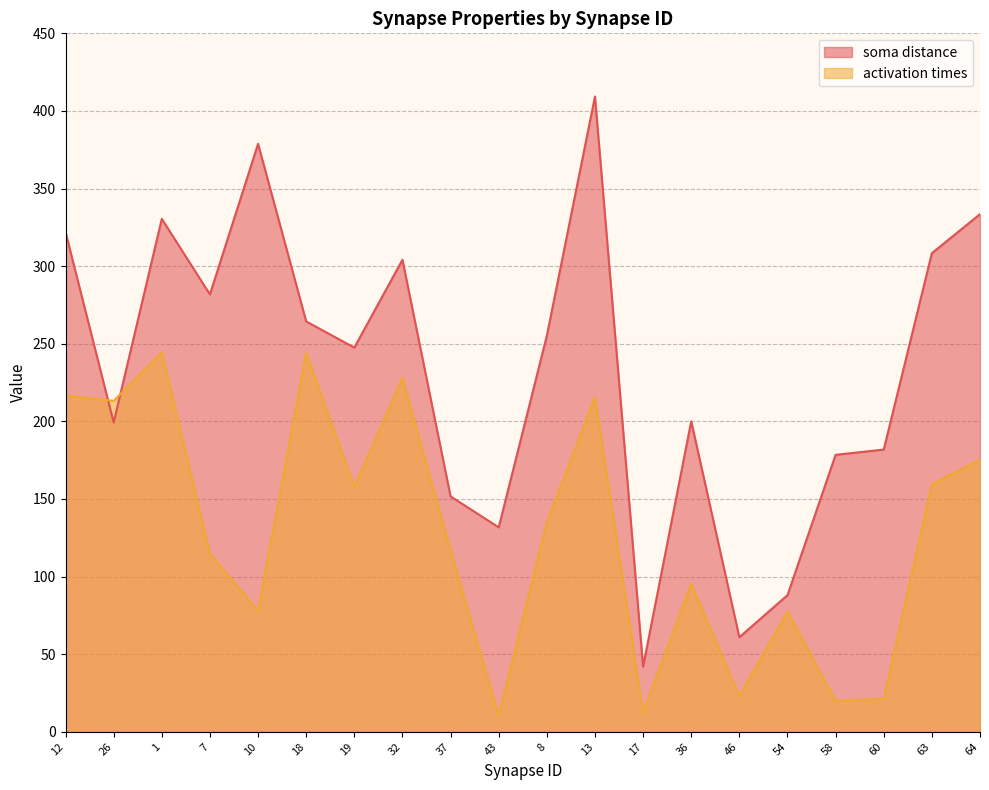

List the series in order of their overall mean, lowest first.

activation times, soma distance